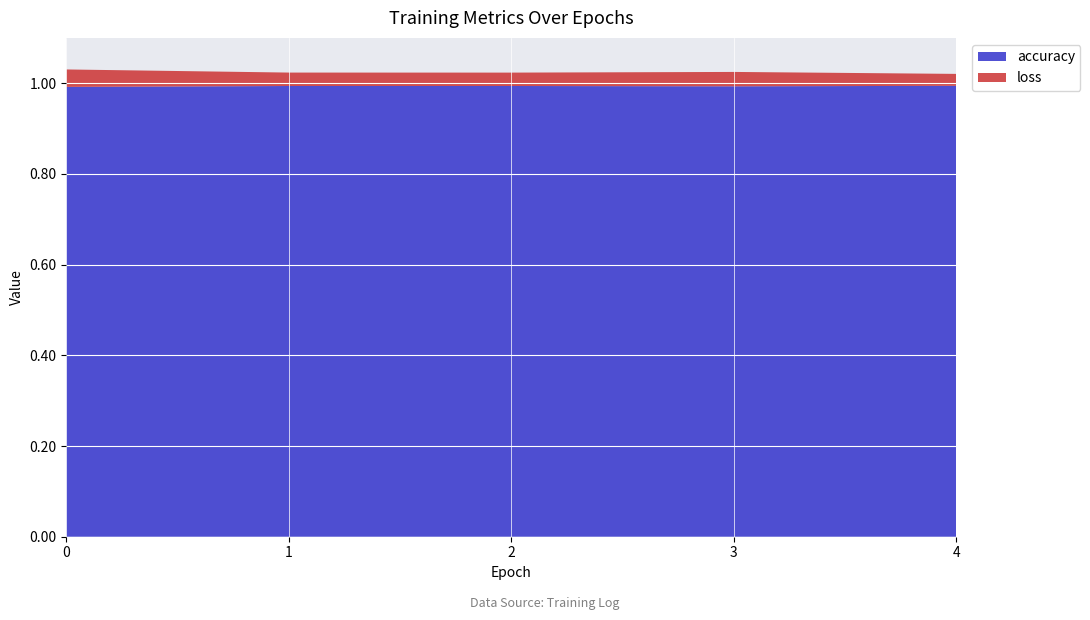

Reading right to left, list all the values displayed in this chart.

accuracy: 1.0	1.0	1.0	1.0	1.0
loss: 0.0	0.0	0.0	0.0	0.0